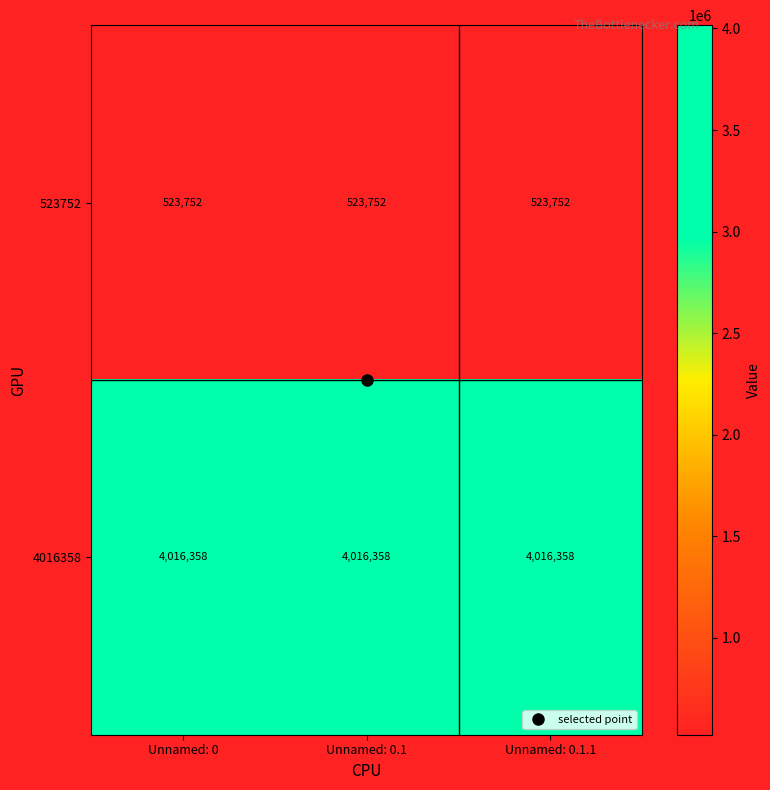

What is the sum of the 523752 values at Unnamed: 0 and Unnamed: 0.1.1?

1047504